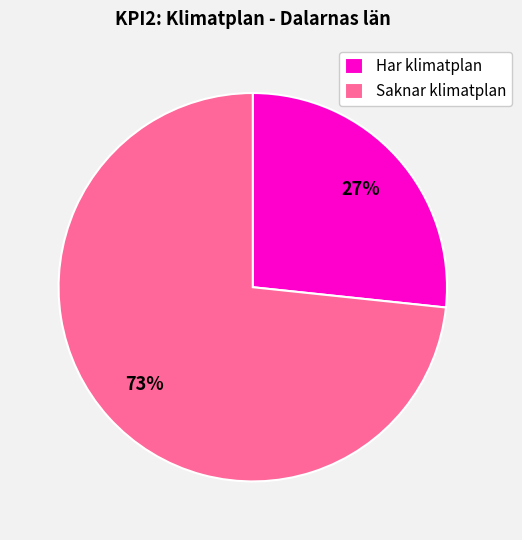

Is the sum of Saknar klimatplan and Har klimatplan greater than half?

Yes